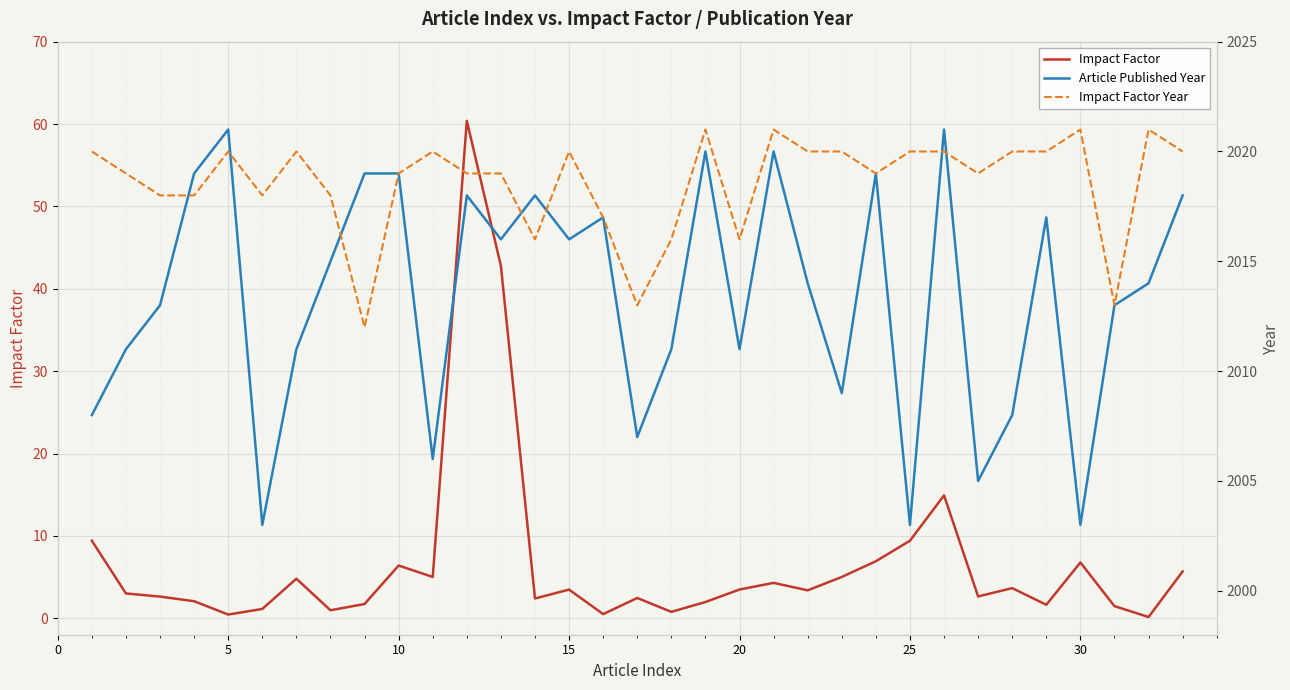

What are all the series names shown in the legend?

Impact Factor, Article Published Year, Impact Factor Year